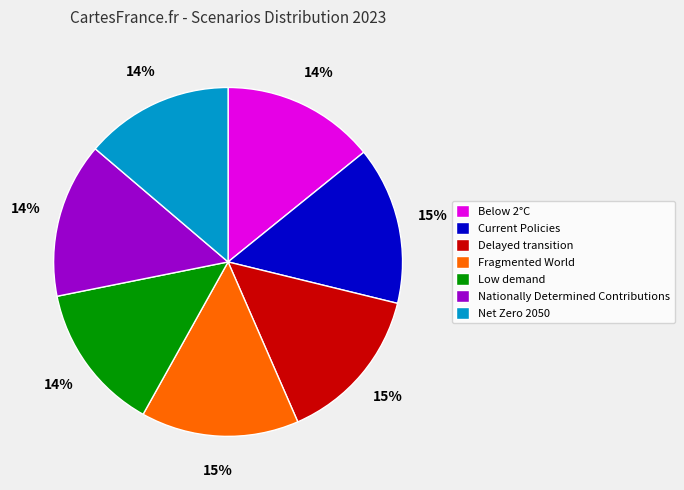

Do Current Policies and Nationally Determined Contributions together represent more than half of the pie?

No